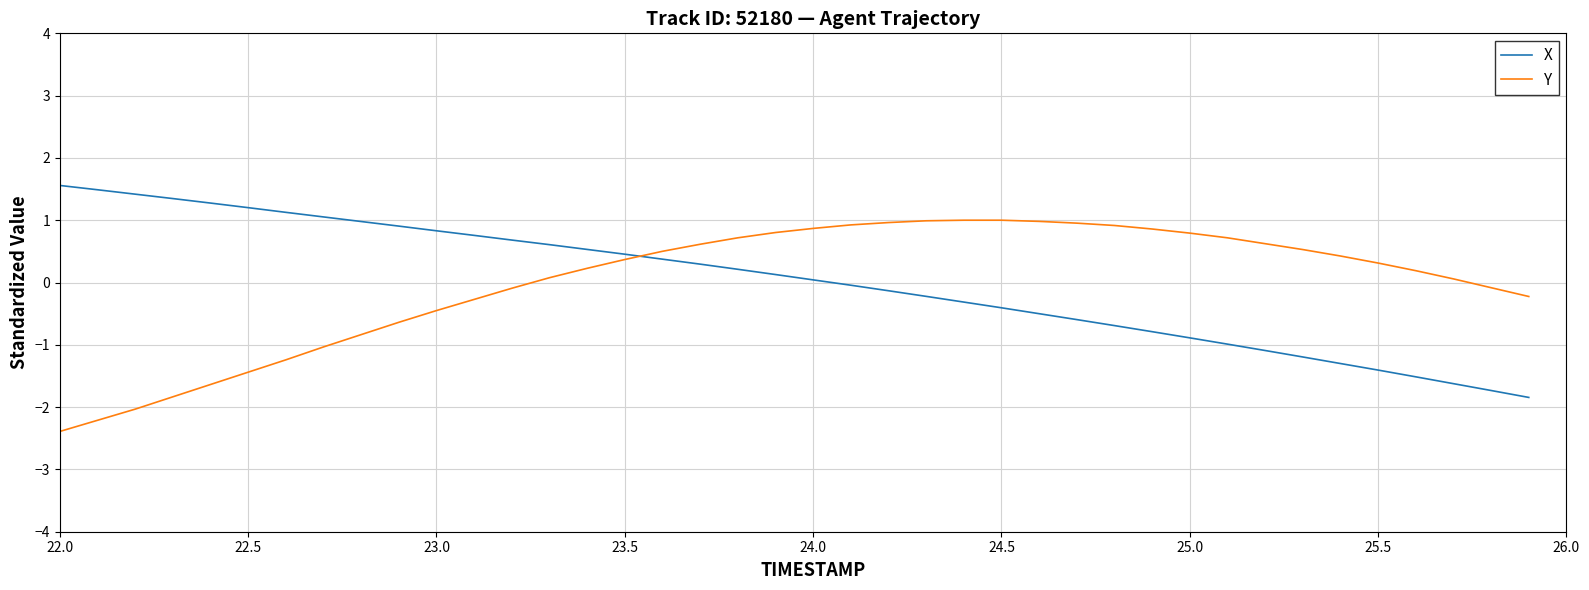

What is the lowest value of the Y series?

-2.4